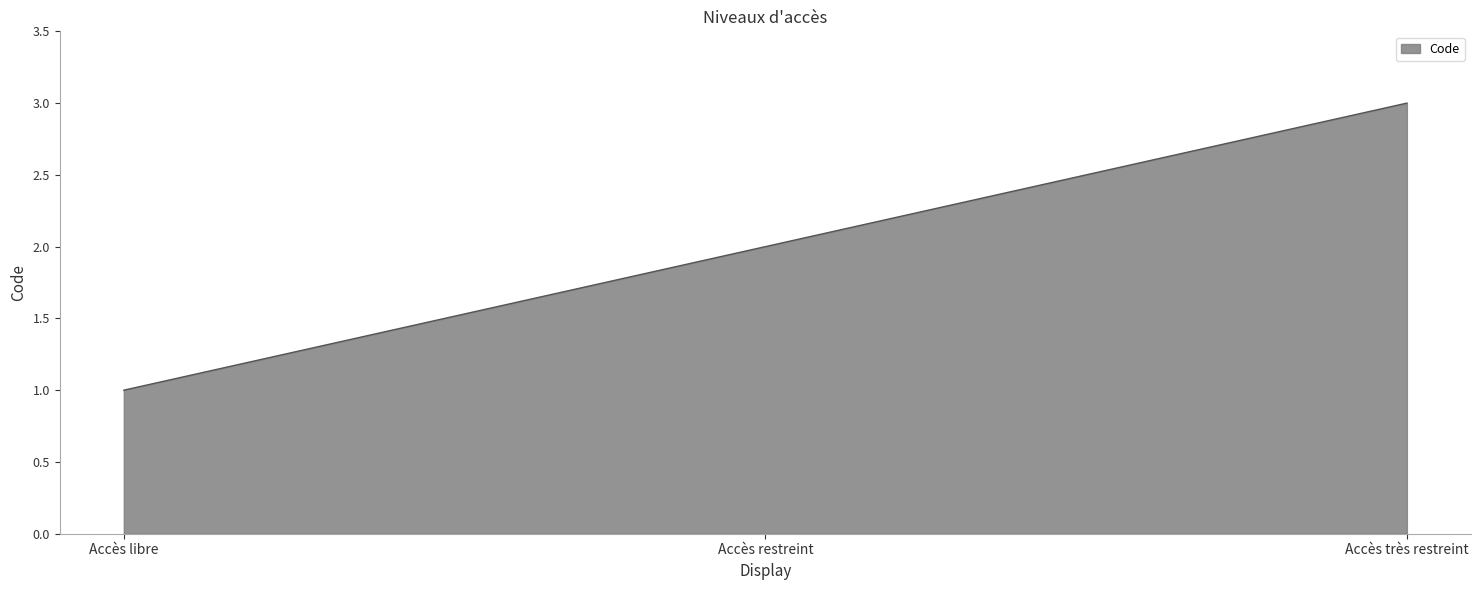

Does the chart have visible grid lines?

No